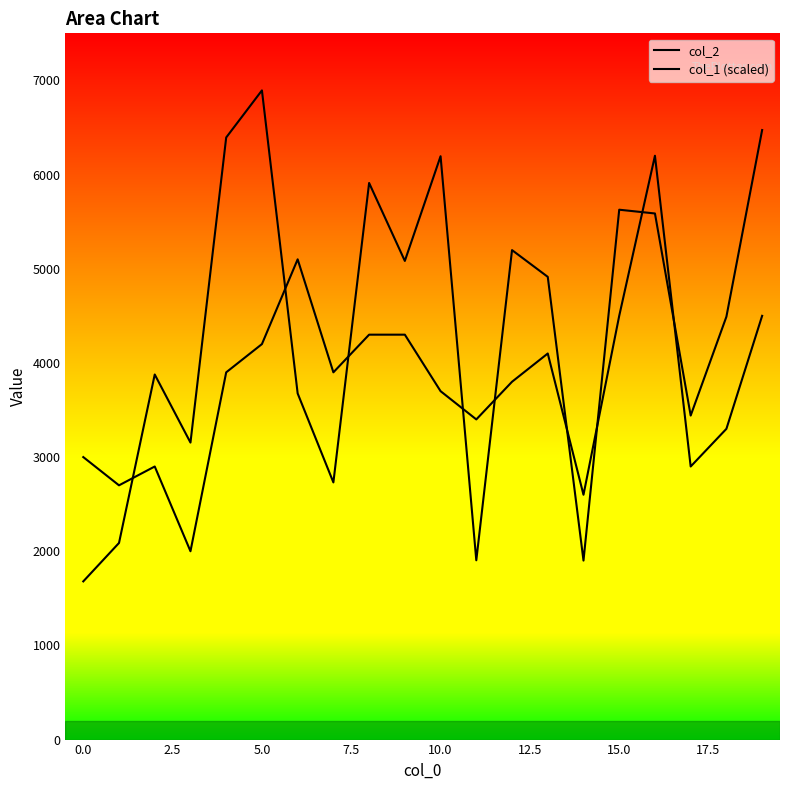

Rank the series by their maximum value, from lowest to highest.

col_1 (scaled), col_2